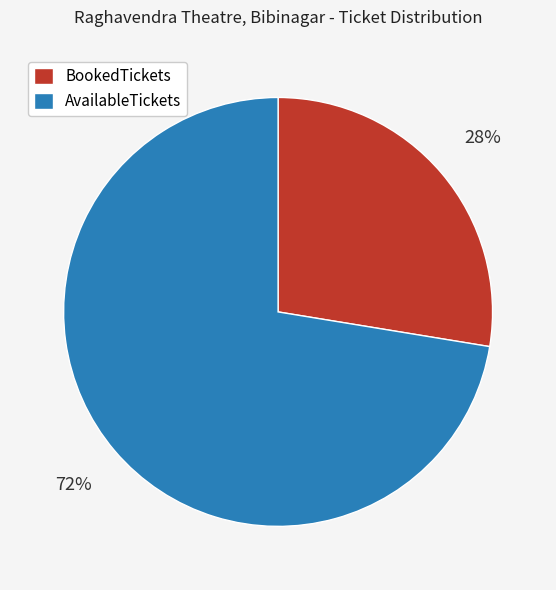

How many slices are in this pie chart?

2